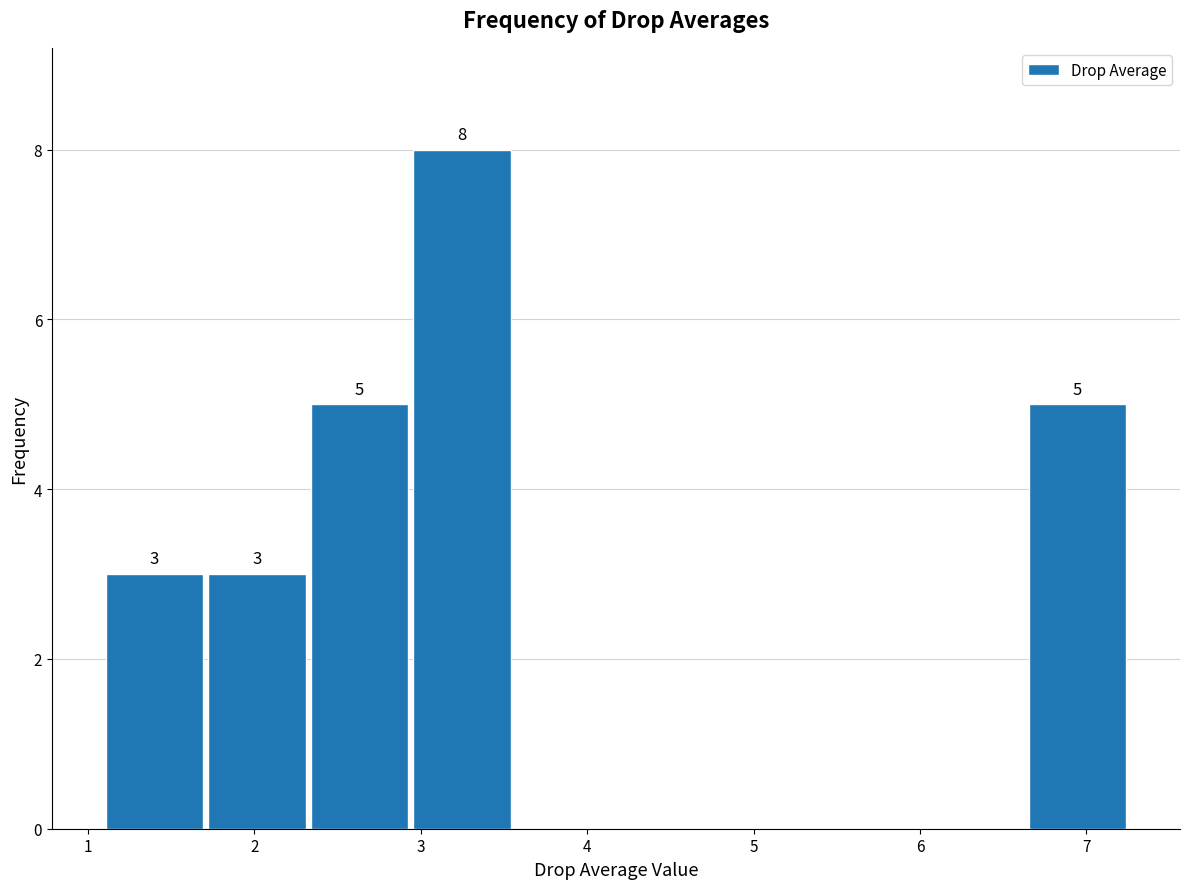

Over which range of the x-axis is the bar tallest?

2.9 to 3.6